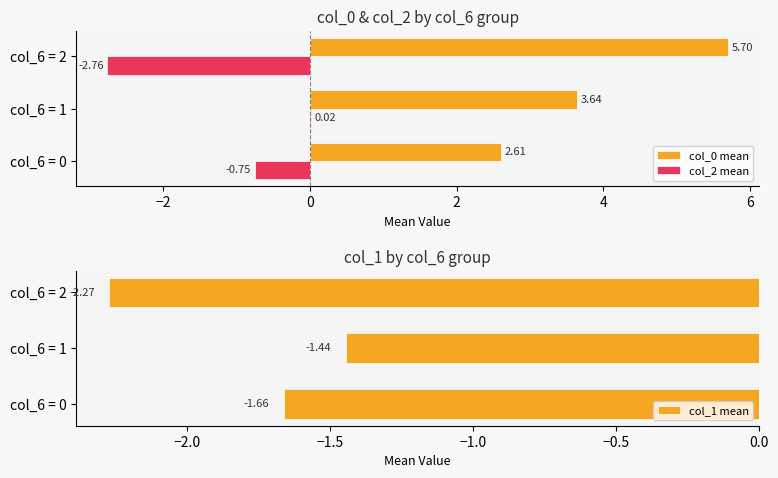

What is the average value of the col_1 mean series?

-1.8